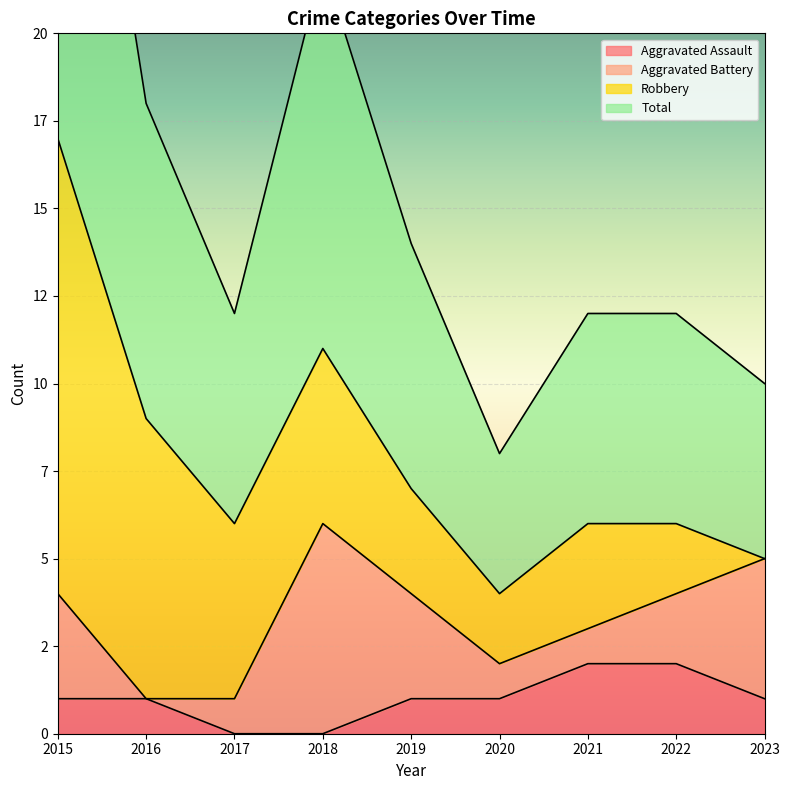

What is the maximum value for Total?

17